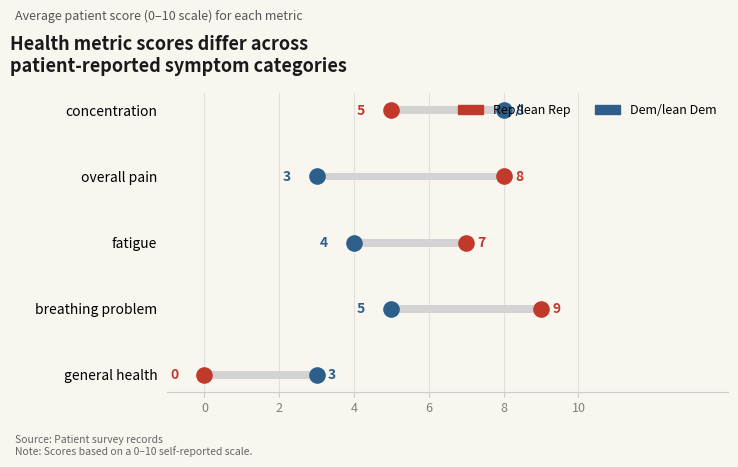

Which series contains the lowest Y value?

Rep/lean Rep